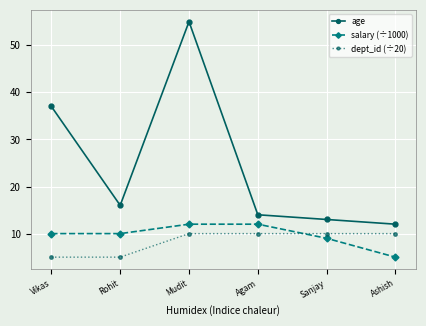

What is the label of the 5th point from the left?

Sanjay